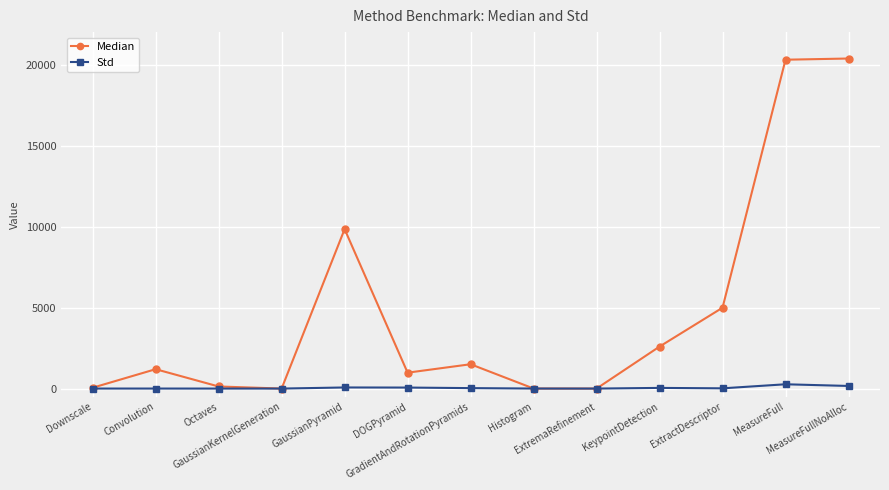

What is the label of the 3rd point from the left?

Octaves